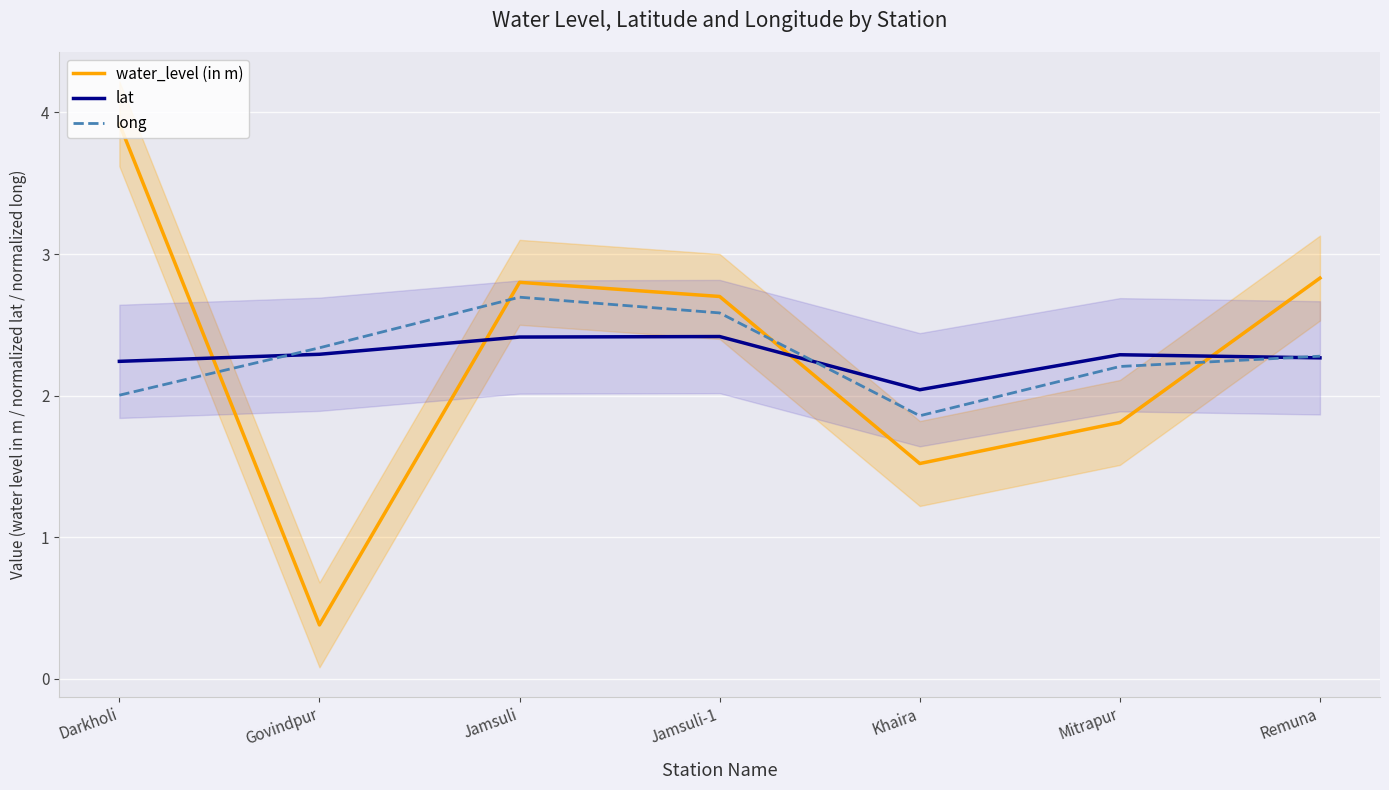

At which label is water_level (in m) closest to 2?

Mitrapur